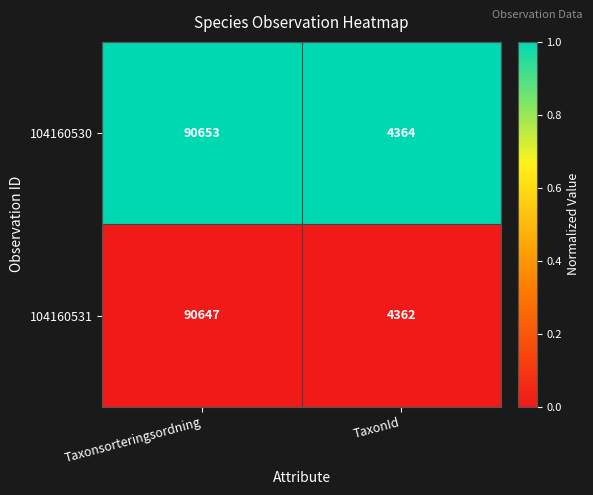

Which series has the widest spread of values?

104160530